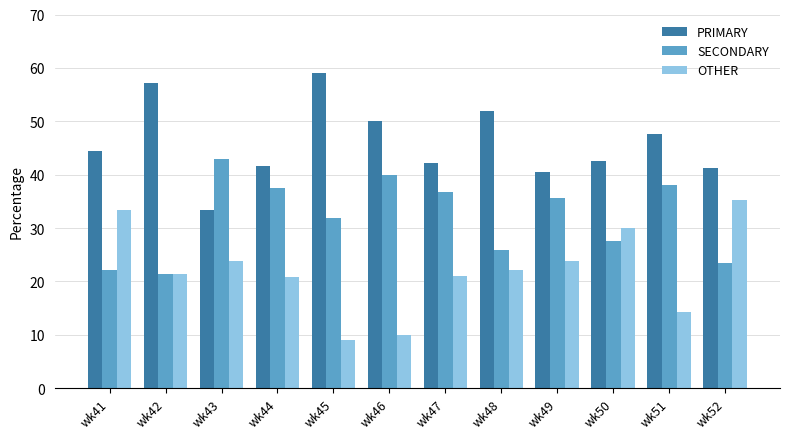

What is the difference between the highest and lowest values at wk48?

29.6